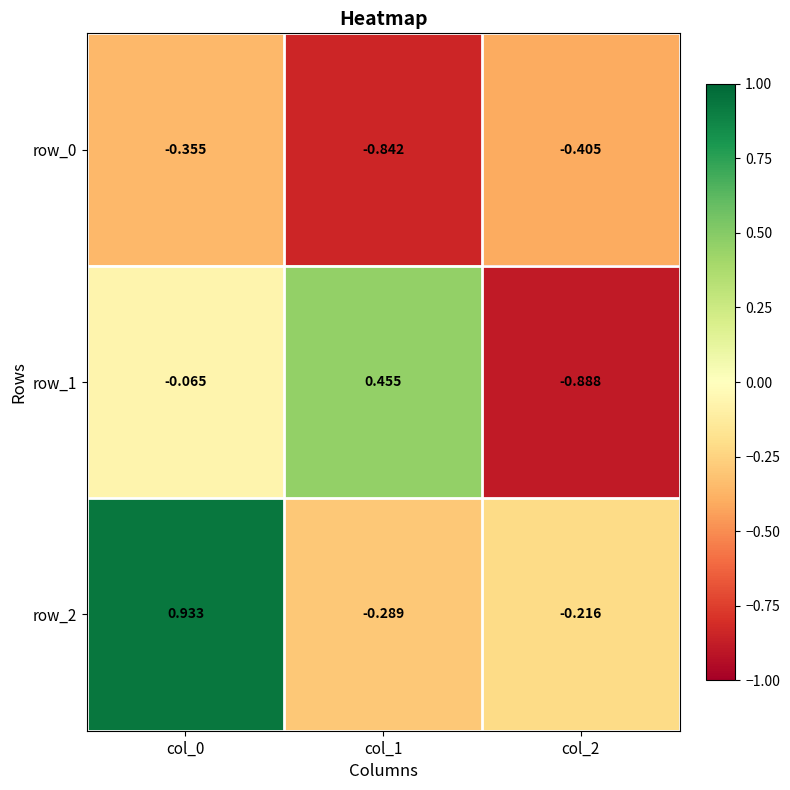

Is it true that row_0 equals -0.2 at col_2?

False